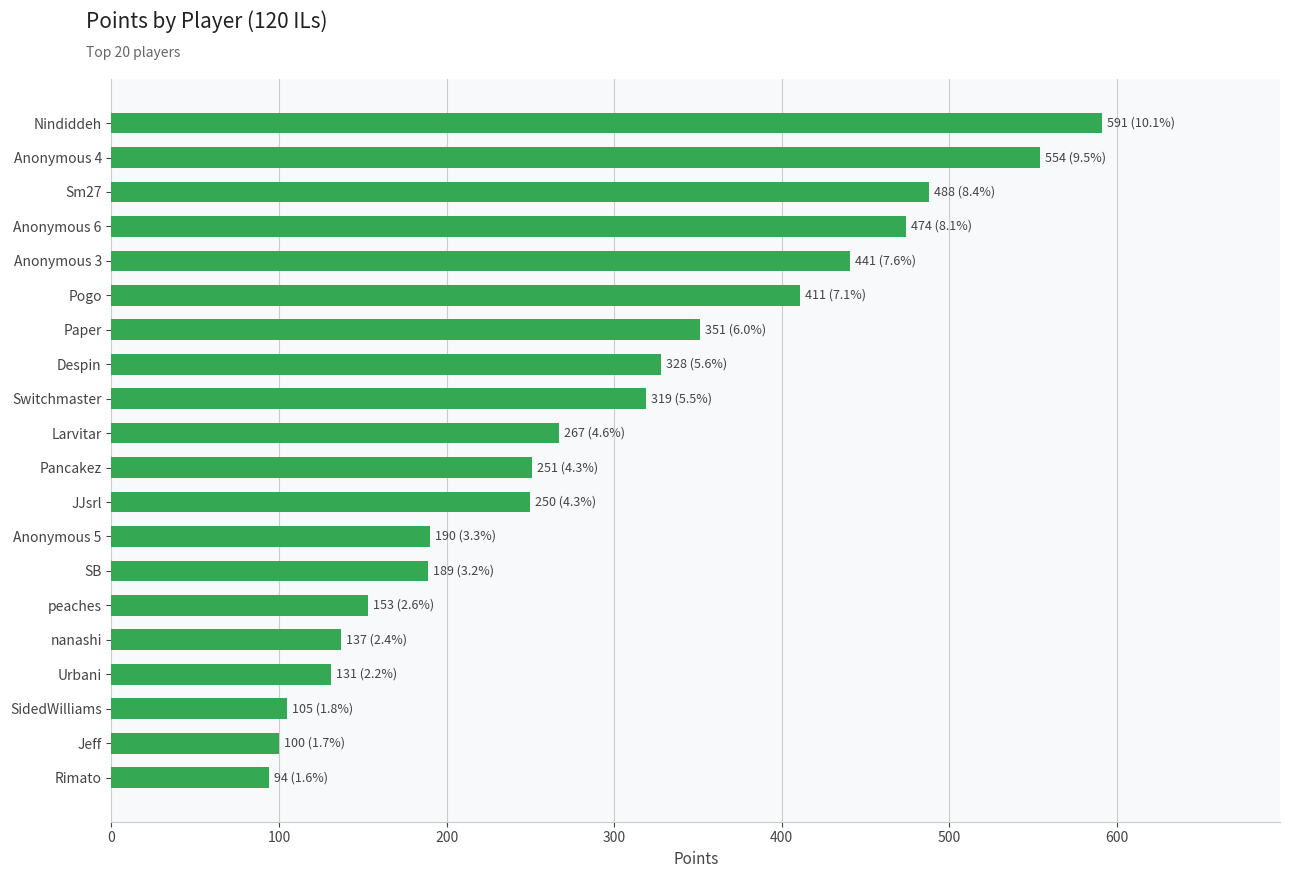

What is the average value?

291